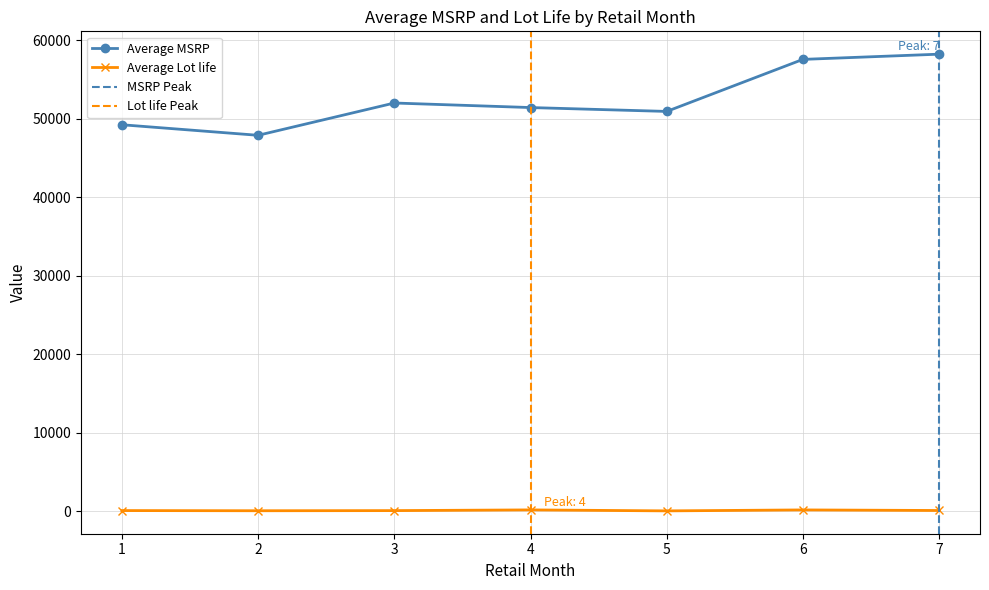

The value of Average MSRP at 2 is 19085.7. True or false?

False